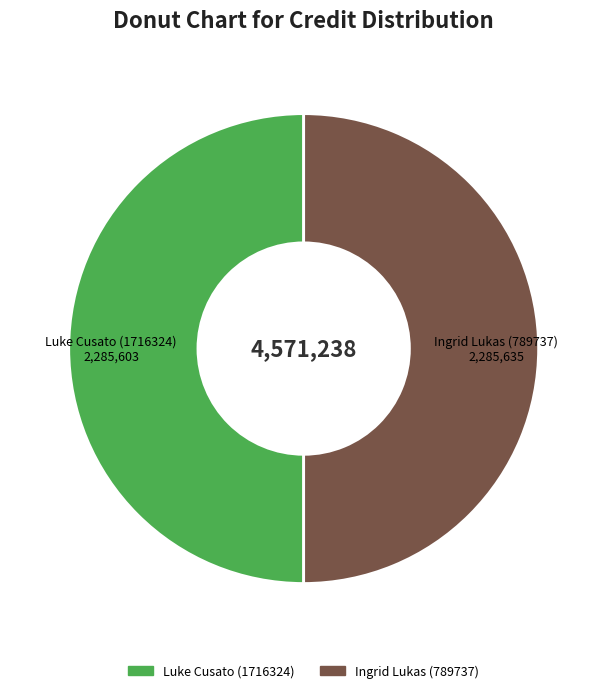

Is the sum of Luke Cusato (1716324) and Ingrid Lukas (789737) greater than half?

Yes